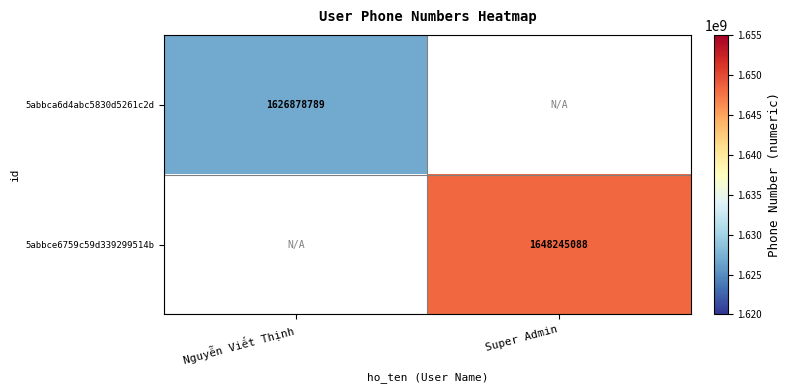

What is the total value across all series at Super Admin?

1648245088